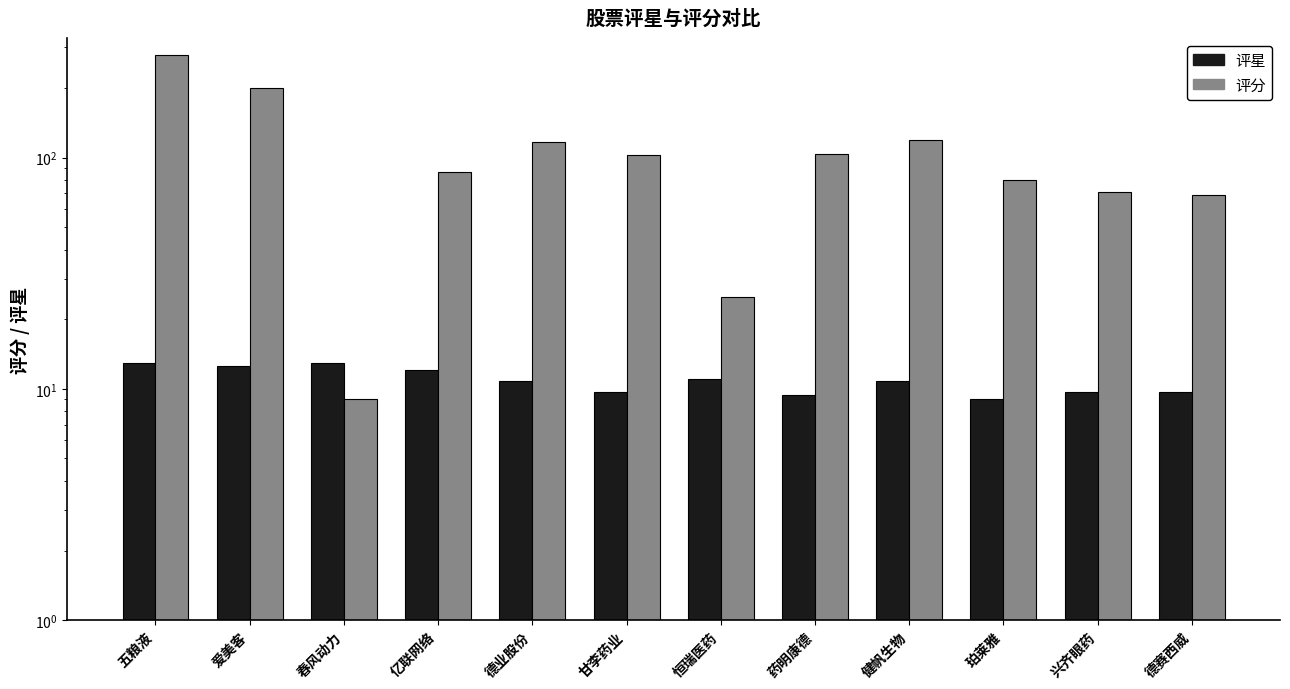

How many data points in 评分 are above 103?

5